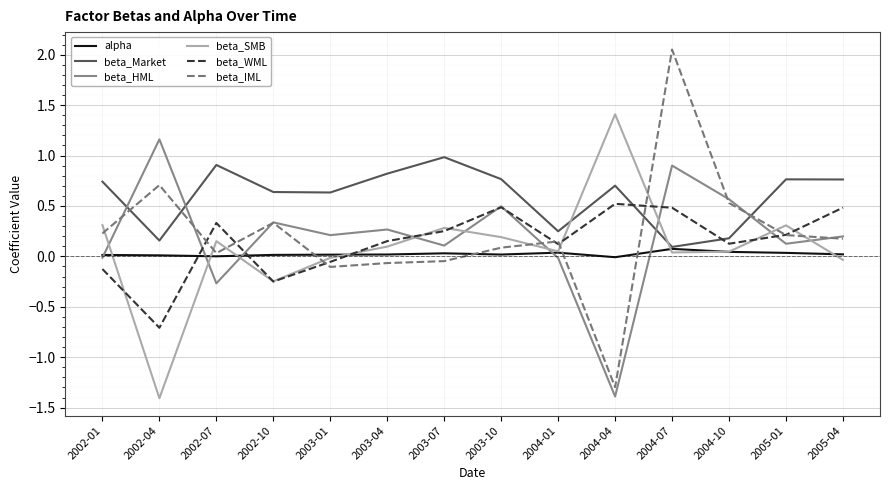

How many positive values does the beta_WML series have?

10